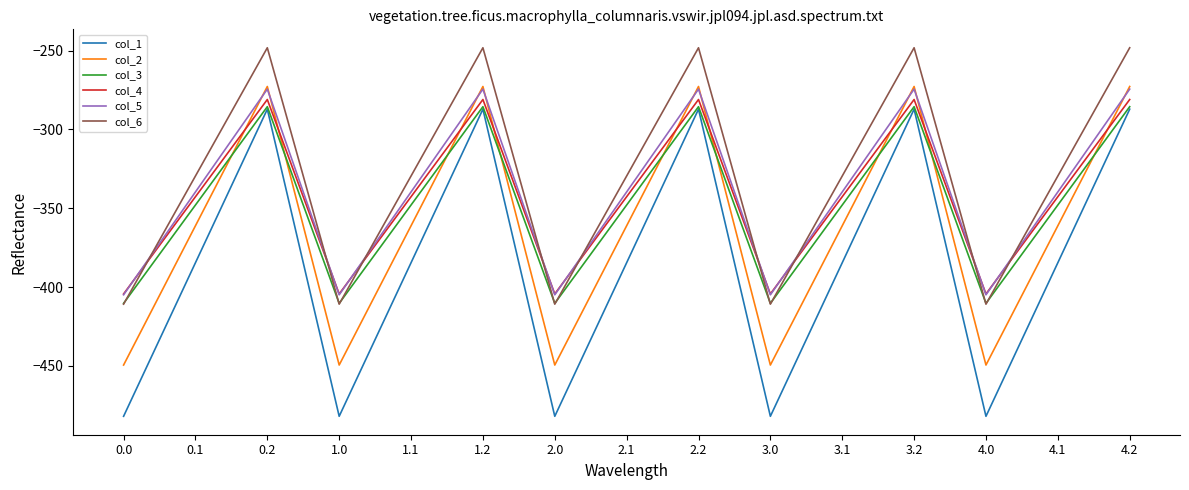

Reading right to left, list all the values displayed in this chart.

col_1: 4.2=-287.1	4.1=-384.6	4.0=-482.0	3.2=-287.1	3.1=-384.6	3.0=-482.0	2.2=-287.1	2.1=-384.6	2.0=-482.0	1.2=-287.1	1.1=-384.6	1.0=-482.0	0.2=-287.1	0.1=-384.6	0.0=-482.0
col_2: 4.2=-272.7	4.1=-361.1	4.0=-449.5	3.2=-272.7	3.1=-361.1	3.0=-449.5	2.2=-272.7	2.1=-361.1	2.0=-449.5	1.2=-272.7	1.1=-361.1	1.0=-449.5	0.2=-272.7	0.1=-361.1	0.0=-449.5
col_3: 4.2=-285.5	4.1=-347.9	4.0=-410.3	3.2=-285.5	3.1=-347.9	3.0=-410.3	2.2=-285.5	2.1=-347.9	2.0=-410.3	1.2=-285.5	1.1=-347.9	1.0=-410.3	0.2=-285.5	0.1=-347.9	0.0=-410.3
col_4: 4.2=-281.0	4.1=-342.7	4.0=-404.4	3.2=-281.0	3.1=-342.7	3.0=-404.4	2.2=-281.0	2.1=-342.7	2.0=-404.4	1.2=-281.0	1.1=-342.7	1.0=-404.4	0.2=-281.0	0.1=-342.7	0.0=-404.4
col_5: 4.2=-274.4	4.1=-339.6	4.0=-404.9	3.2=-274.4	3.1=-339.6	3.0=-404.9	2.2=-274.4	2.1=-339.6	2.0=-404.9	1.2=-274.4	1.1=-339.6	1.0=-404.9	0.2=-274.4	0.1=-339.6	0.0=-404.9
col_6: 4.2=-248.1	4.1=-329.5	4.0=-410.8	3.2=-248.1	3.1=-329.5	3.0=-410.8	2.2=-248.1	2.1=-329.5	2.0=-410.8	1.2=-248.1	1.1=-329.5	1.0=-410.8	0.2=-248.1	0.1=-329.5	0.0=-410.8